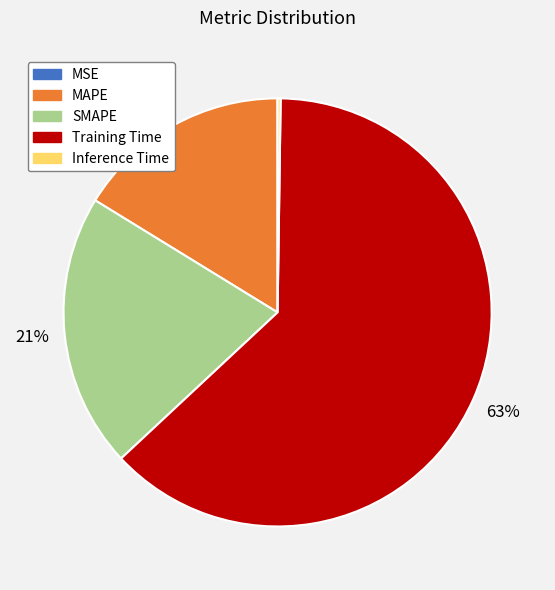

Which category has the biggest portion of the pie?

Training Time